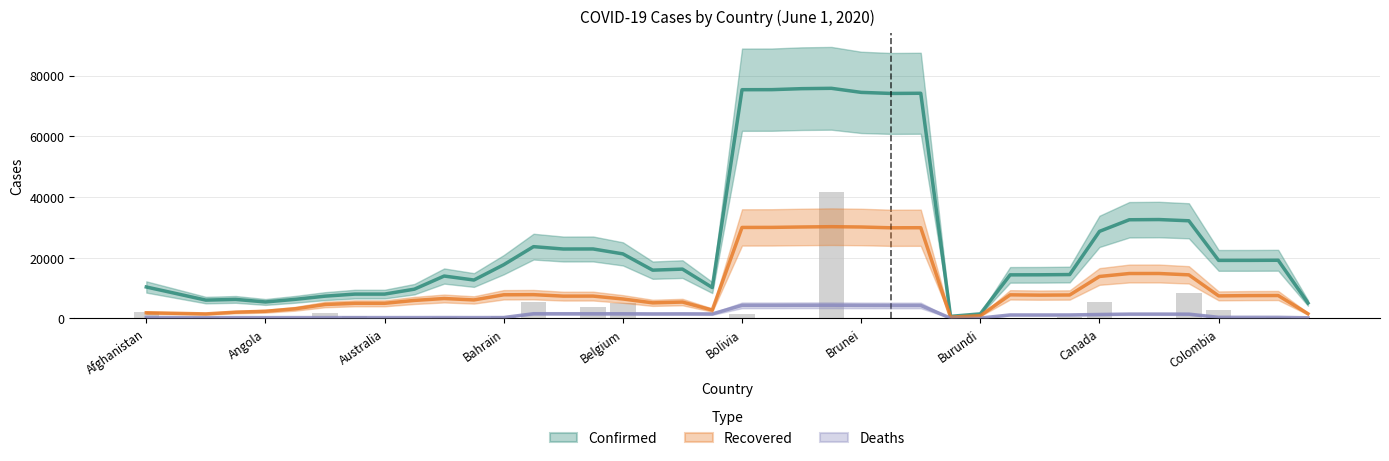

What is the difference between the second highest and second lowest values in the Recovered series?

29242.1